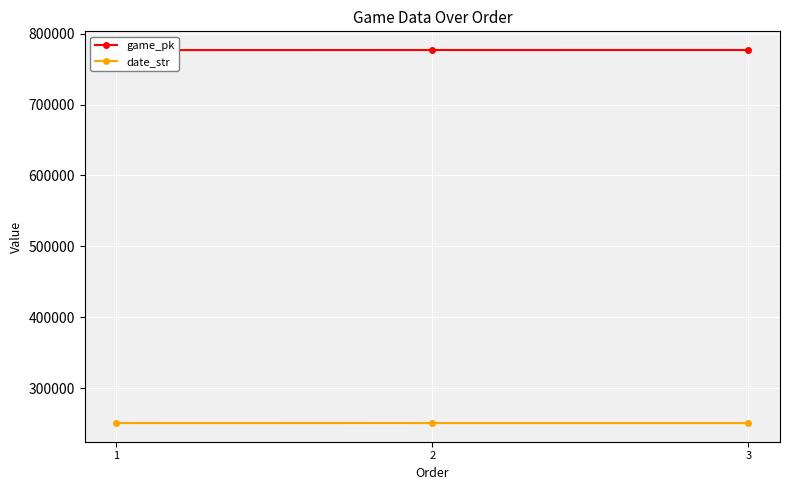

How many values in the game_pk series are below 776929?

1